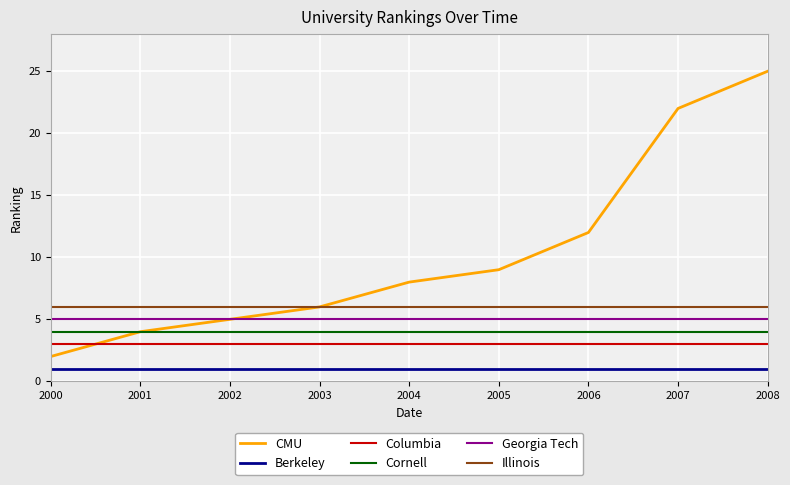

How many distinct data groups are displayed?

6